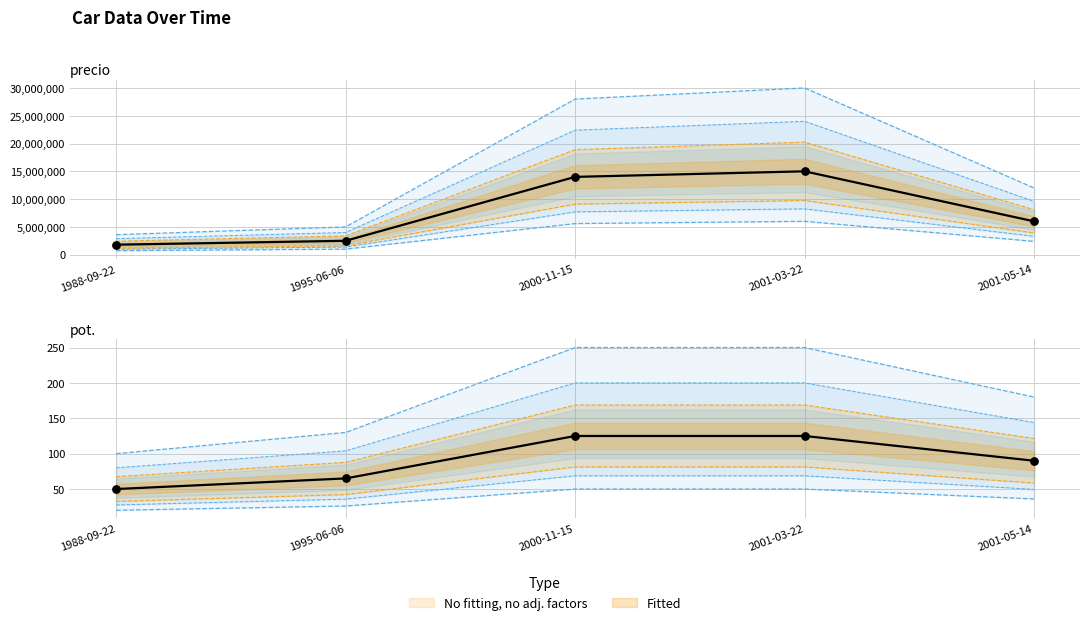

Which series reaches the minimum Y coordinate?

pot.